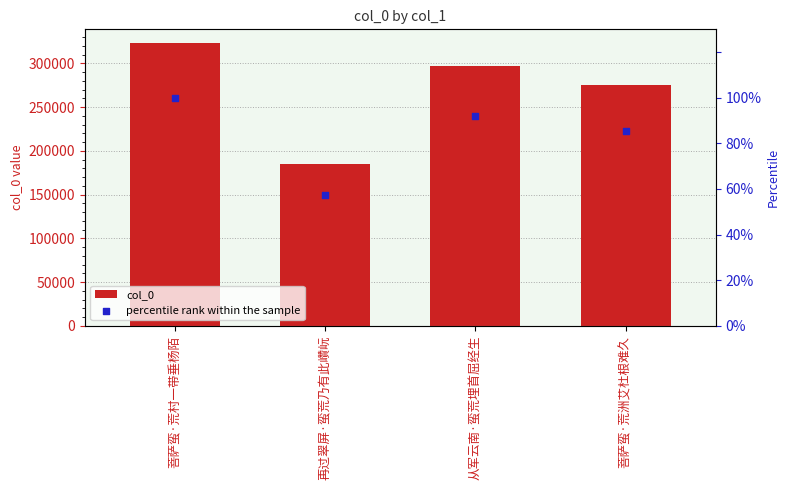

Which series reaches the minimum Y coordinate?

percentile rank within the sample